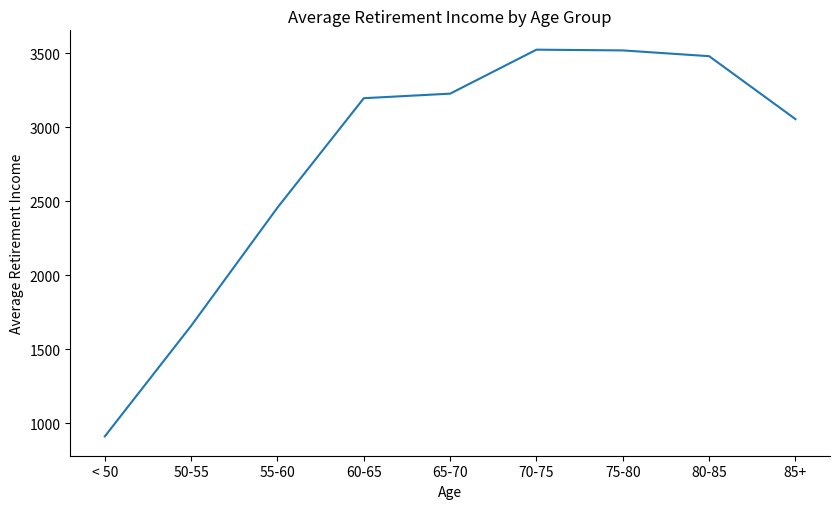

Does the chart have visible grid lines?

No